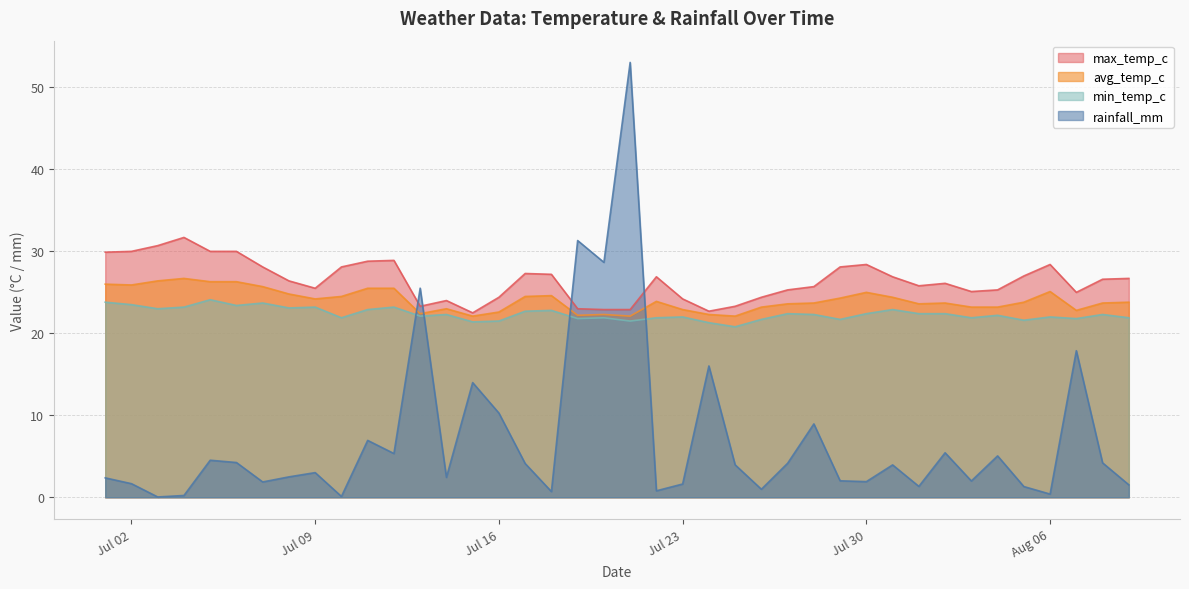

Between 2024-07-28 and 2024-08-02, which series saw the biggest shift?

rainfall_mm